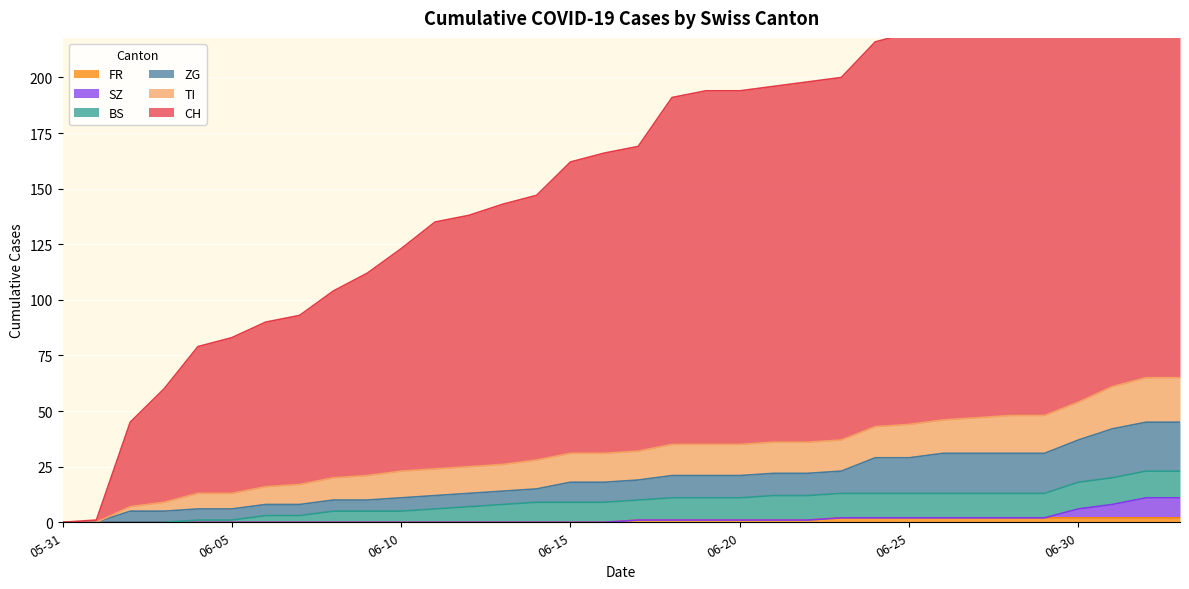

Count the number of categories in the chart.

34